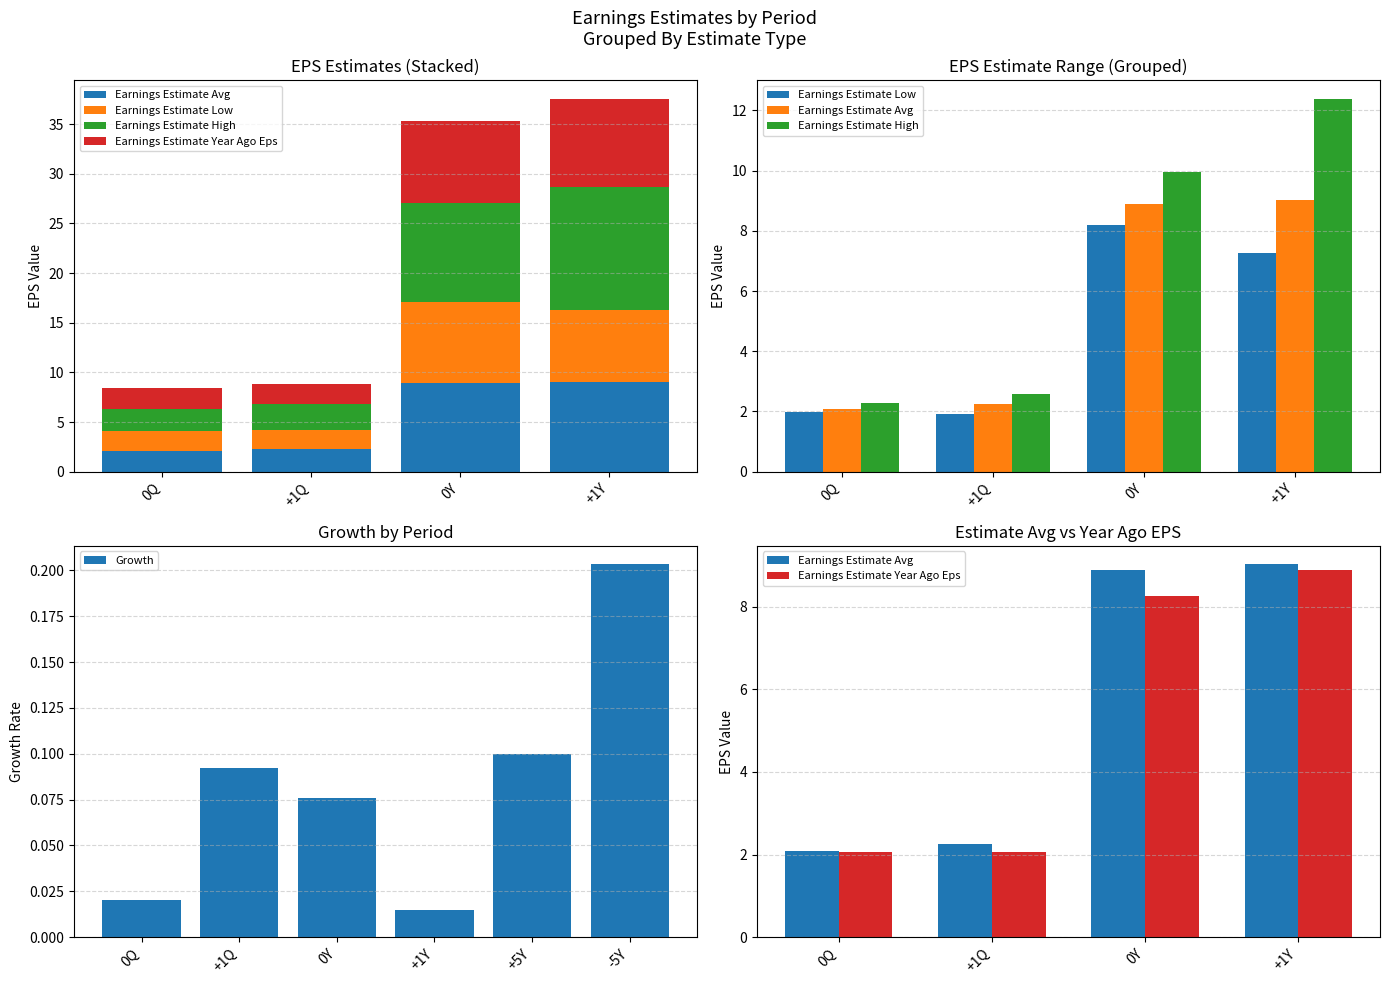

Which series has the largest range (max minus min)?

Earnings Estimate High